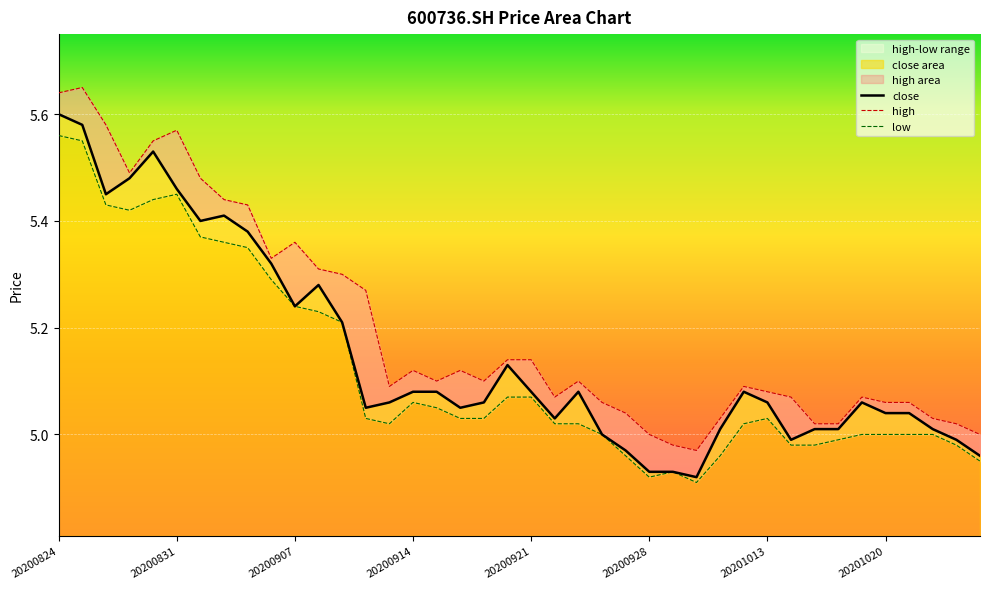

Which series has the widest spread of values?

high